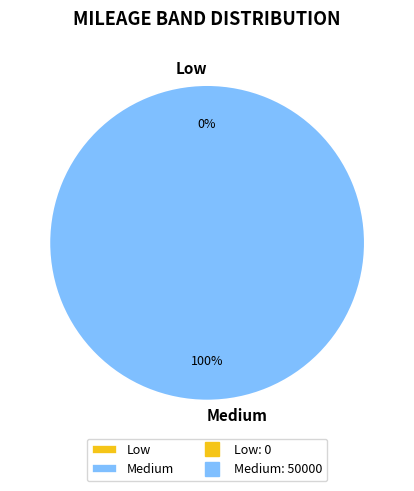

Which category has the biggest portion of the pie?

Medium